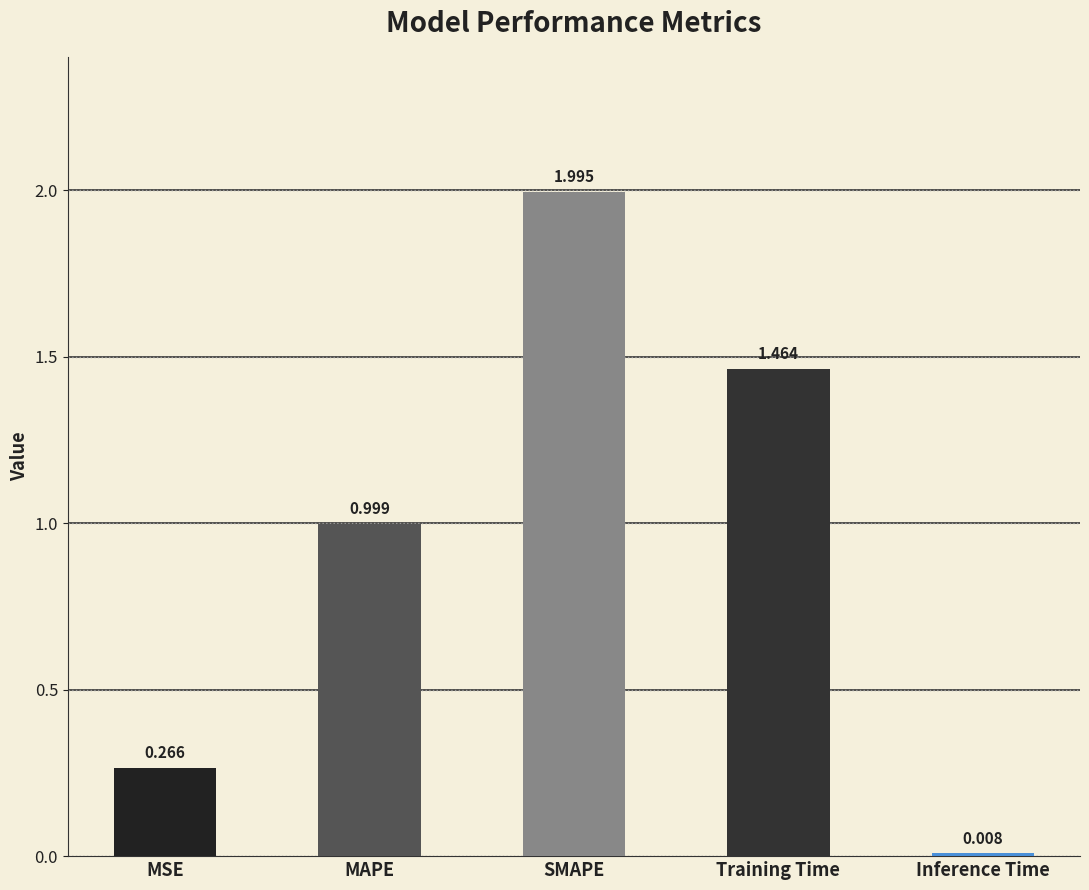

Between MSE and Training Time, which is larger?

Training Time